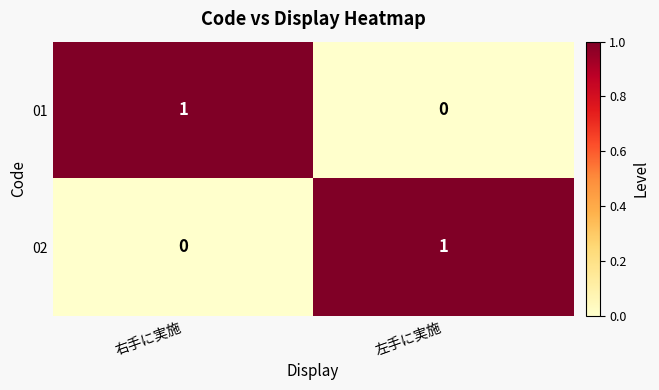

Where is 02 nearest to the value 0?

右手に実施